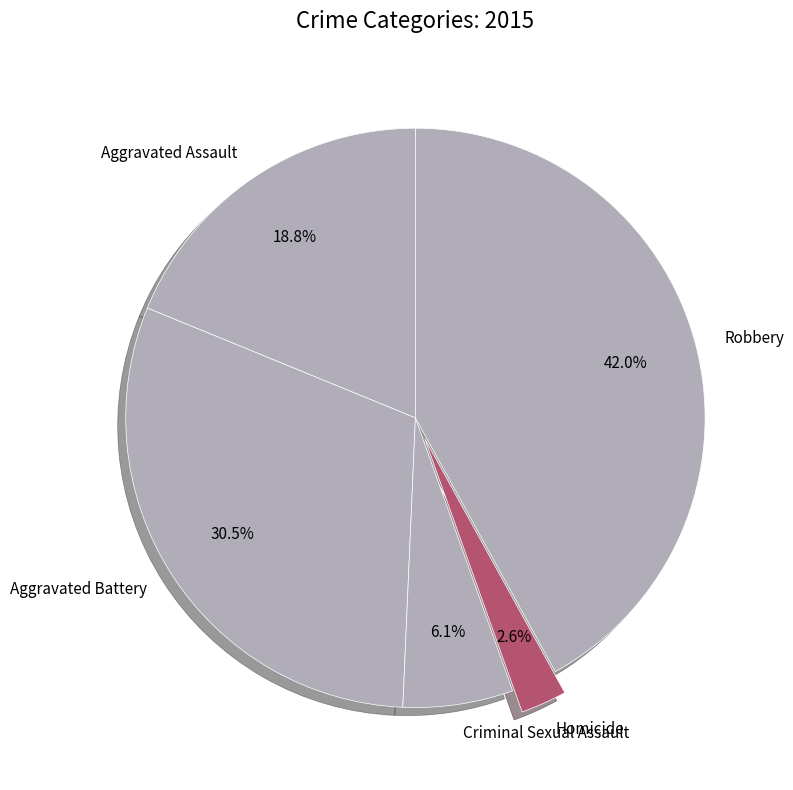

To the nearest percent, what portion does Homicide represent?

3%